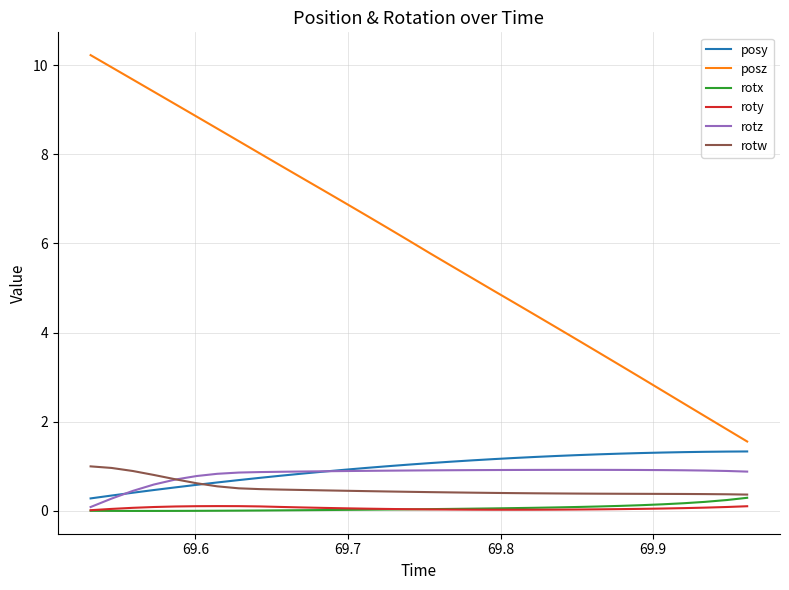

What is the sum of all rotx values?

2.0